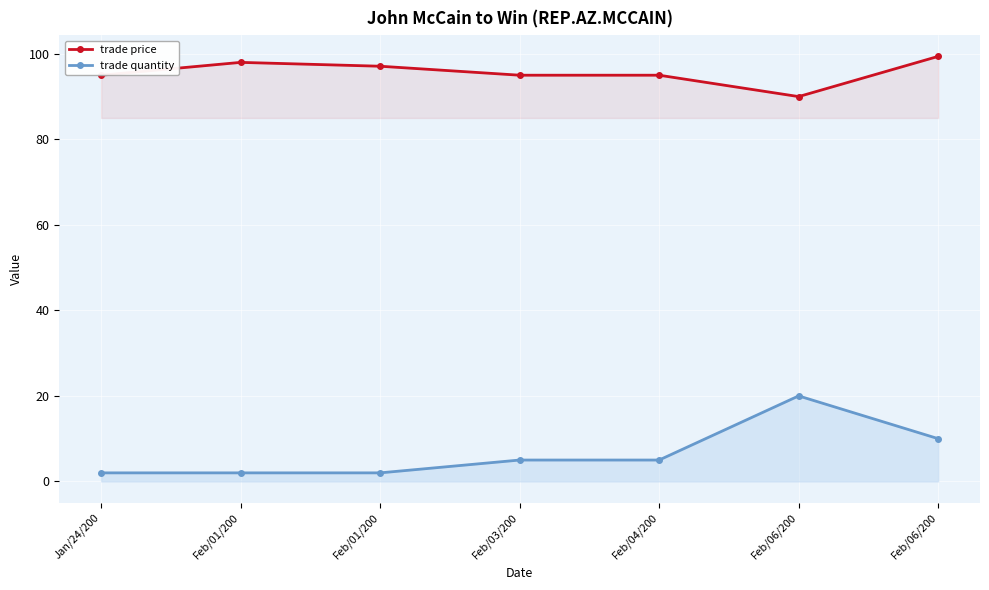

What is the total value across all series at Feb/04/200?

100.0